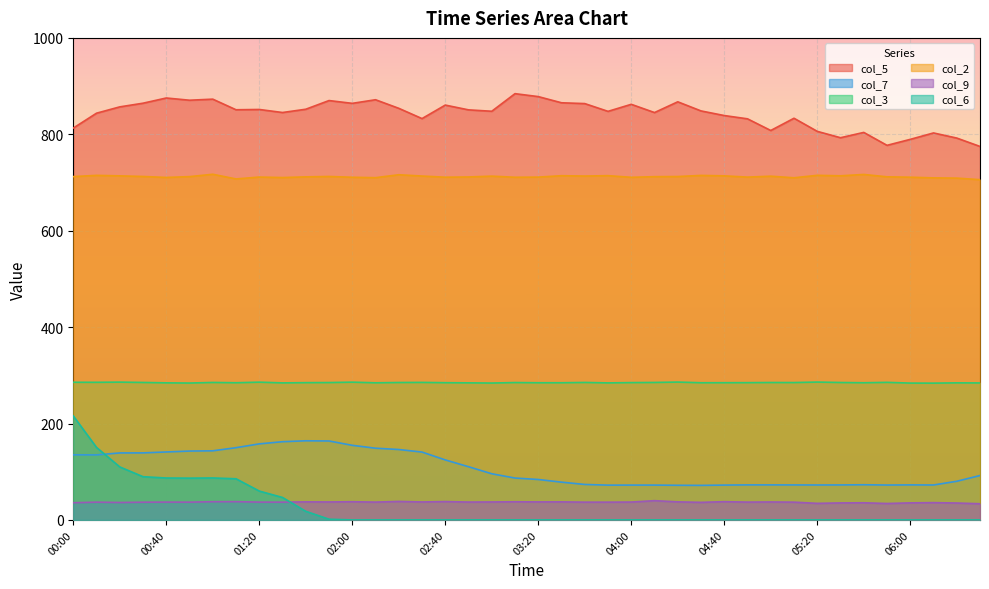

At which category does the chart reach its minimum across all series?

02:00